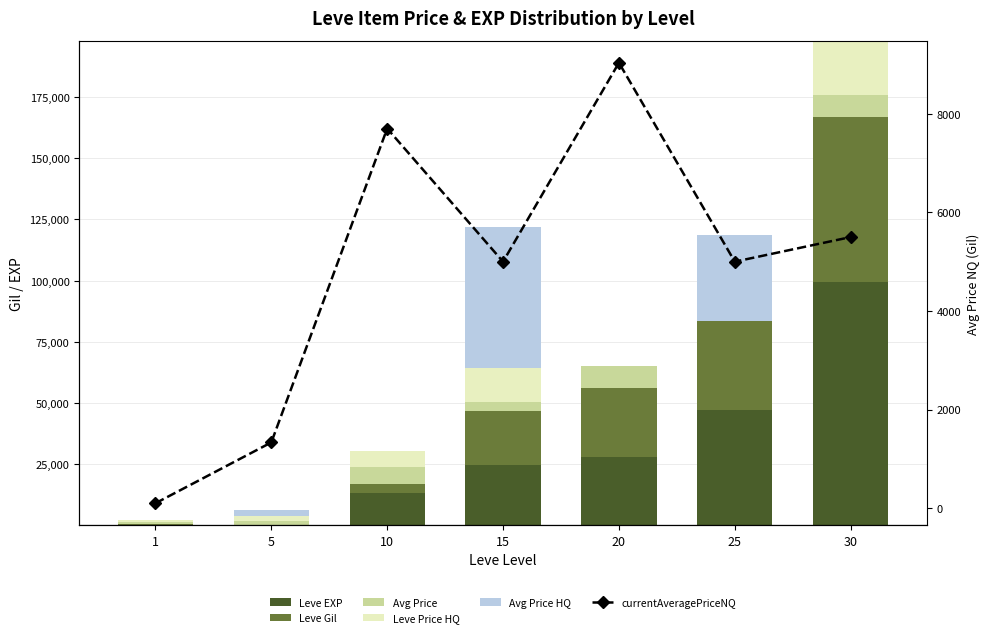

What is the value of the Leve Gil bar at the 5th from the left?

28010